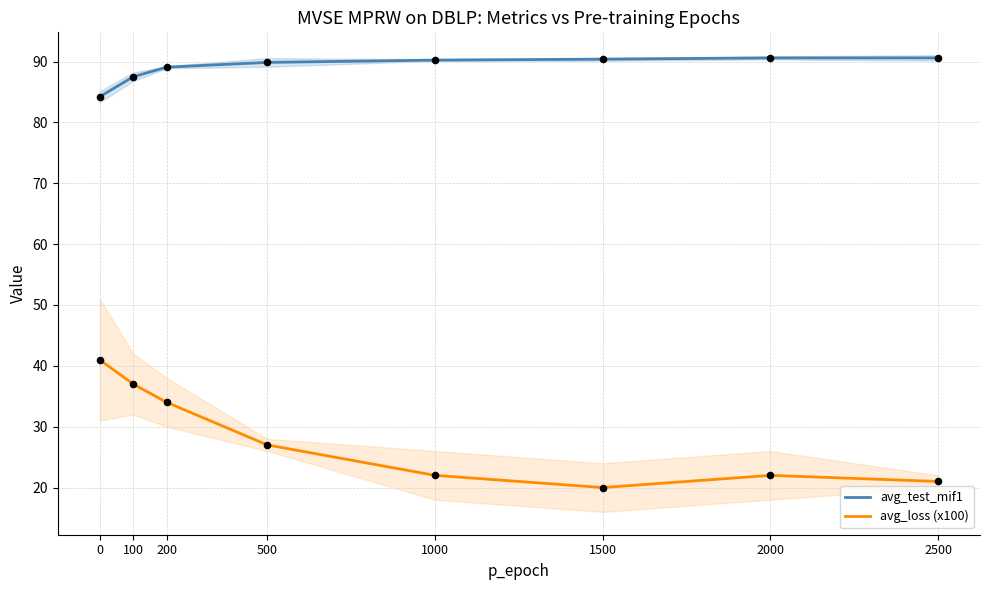

Which series has the largest total across all categories?

avg_test_mif1